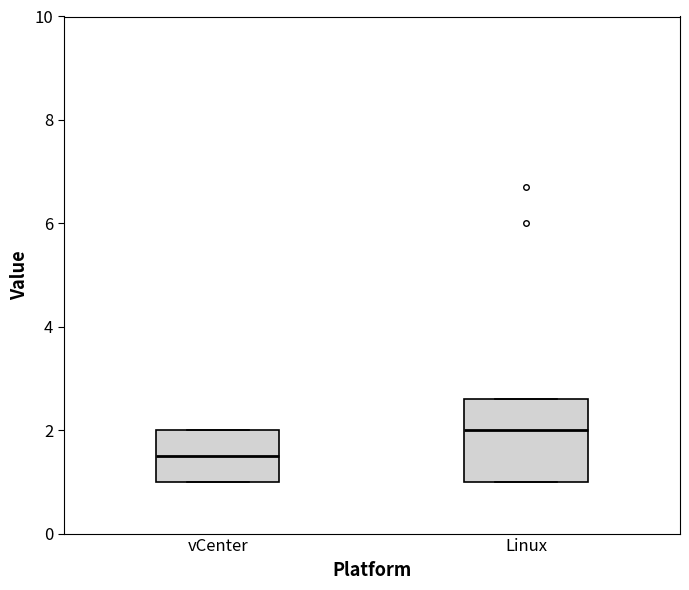

Reading left to right, read every box against the y-axis: the position of its median line, the range the box covers, and the ends of its whiskers. The values are not printed on the chart, so give them approximately, as read against the axis.

vCenter: median 1.6, box 1.0 to 2.0, whiskers 1.0 to 2.0
Linux: median 2.0, box 1.0 to 2.6, whiskers 1.0 to 2.6